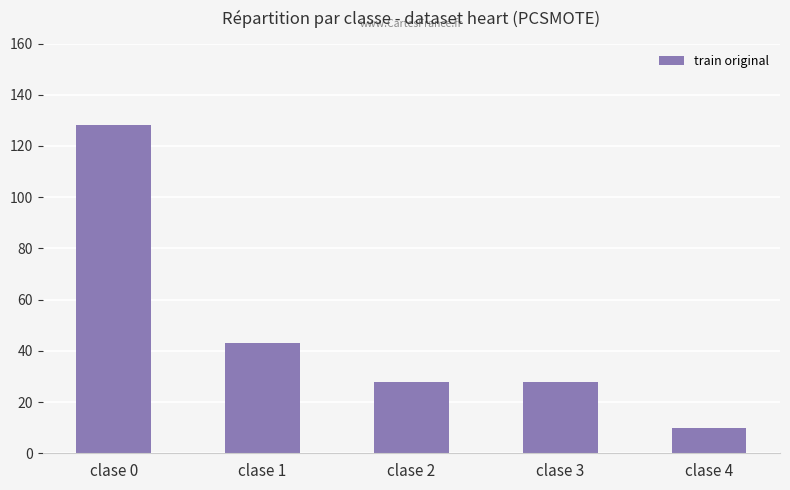

How many categories are shown in the chart?

5